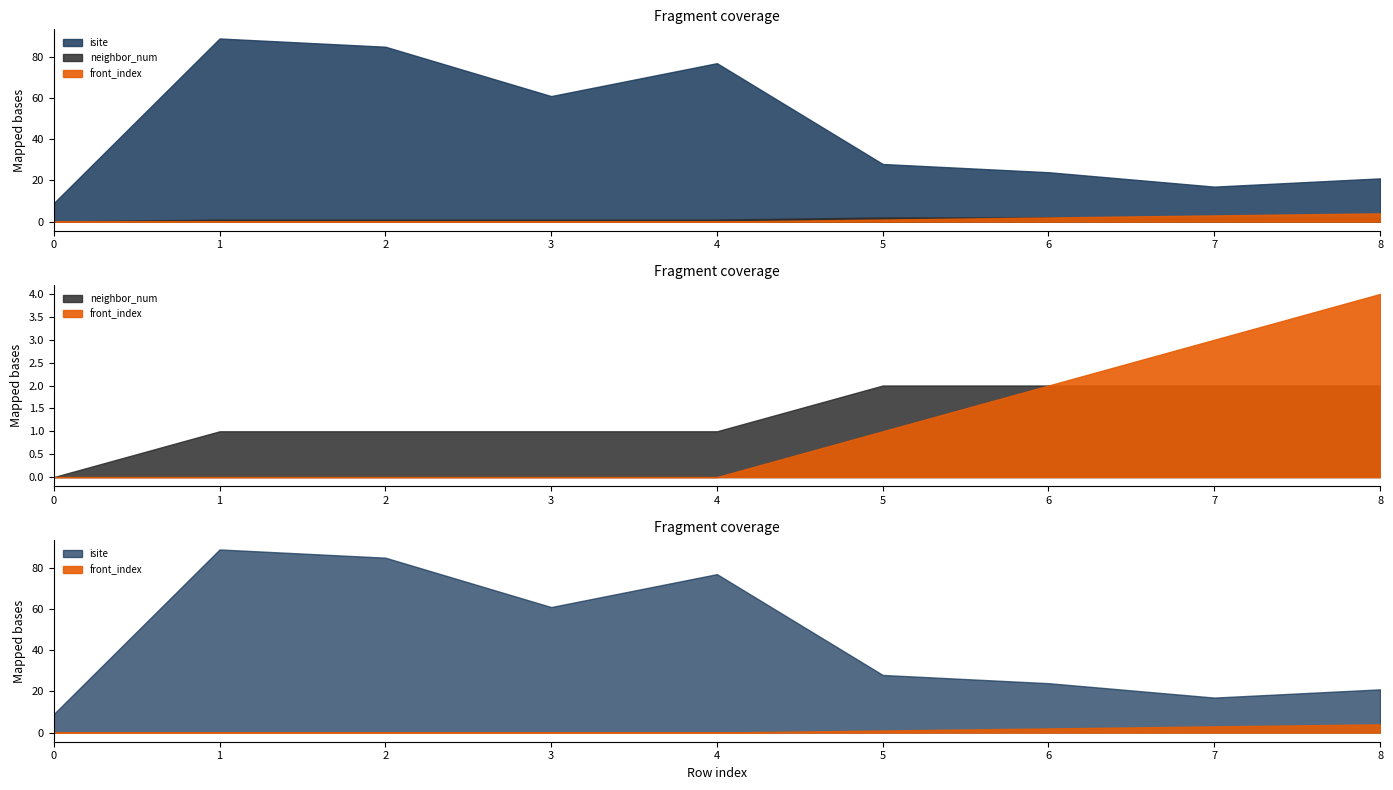

Reading left to right, what are all the values shown in this chart?

isite: 0=9	1=89	2=85	3=61	4=77	5=28	6=24	7=17	8=21
neighbor_num: 0=0	1=1	2=1	3=1	4=1	5=2	6=2	7=2	8=2
front_index: 0=0	1=0	2=0	3=0	4=0	5=1	6=2	7=3	8=4